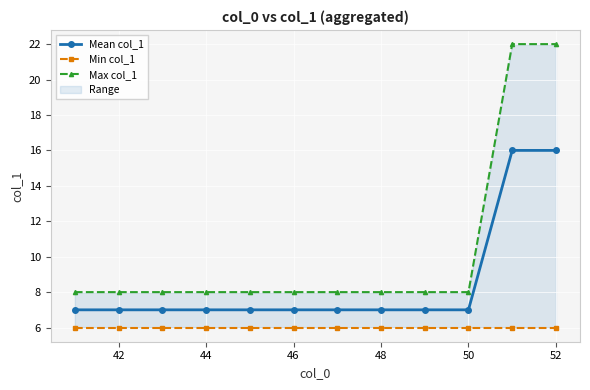

What is the average value of the Min col_1 series?

6